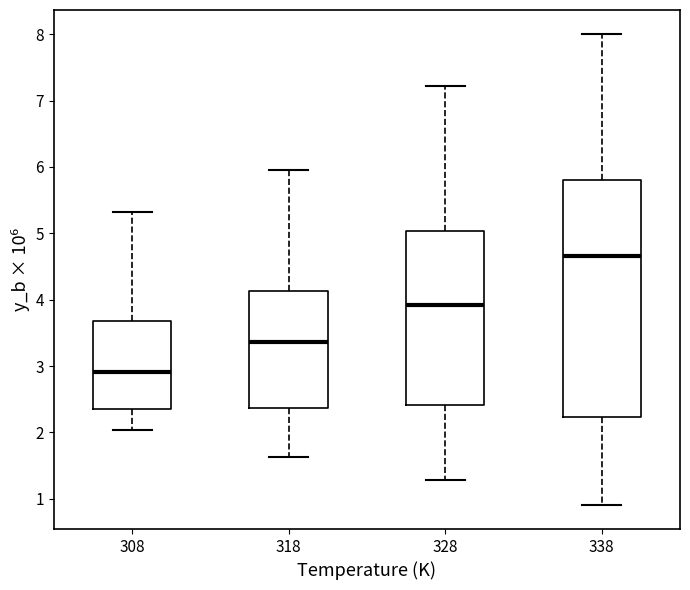

Reading left to right, transcribe this box plot: for each box, give where its median line is, the range the box spans, and where its two whiskers end, as read against the y-axis. The values are not printed on the chart, so give them approximately, as read against the axis.

308: median 2.9, box 2.4 to 3.7, whiskers 2.0 to 5.3
318: median 3.4, box 2.4 to 4.1, whiskers 1.6 to 6.0
328: median 3.9, box 2.4 to 5.0, whiskers 1.3 to 7.2
338: median 4.7, box 2.2 to 5.8, whiskers 0.9 to 8.0